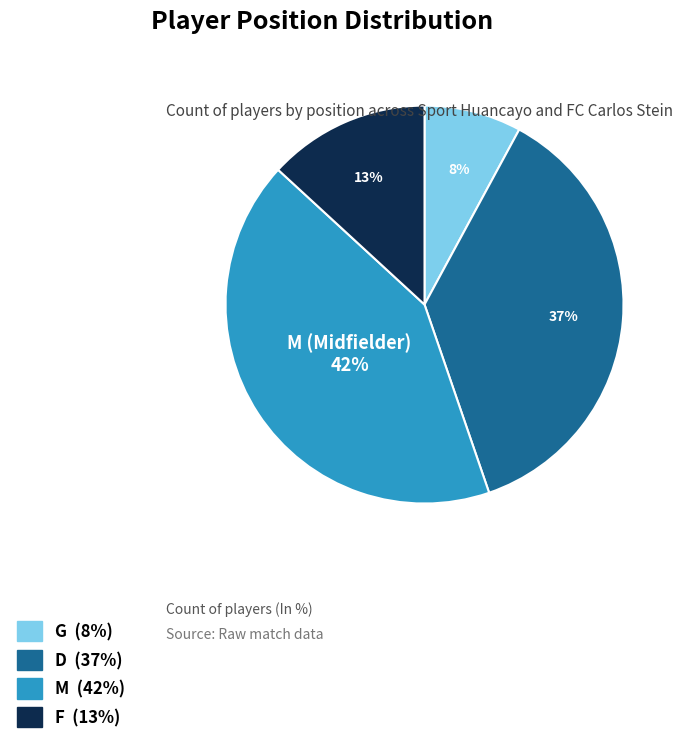

Count the number of slices in the pie.

4